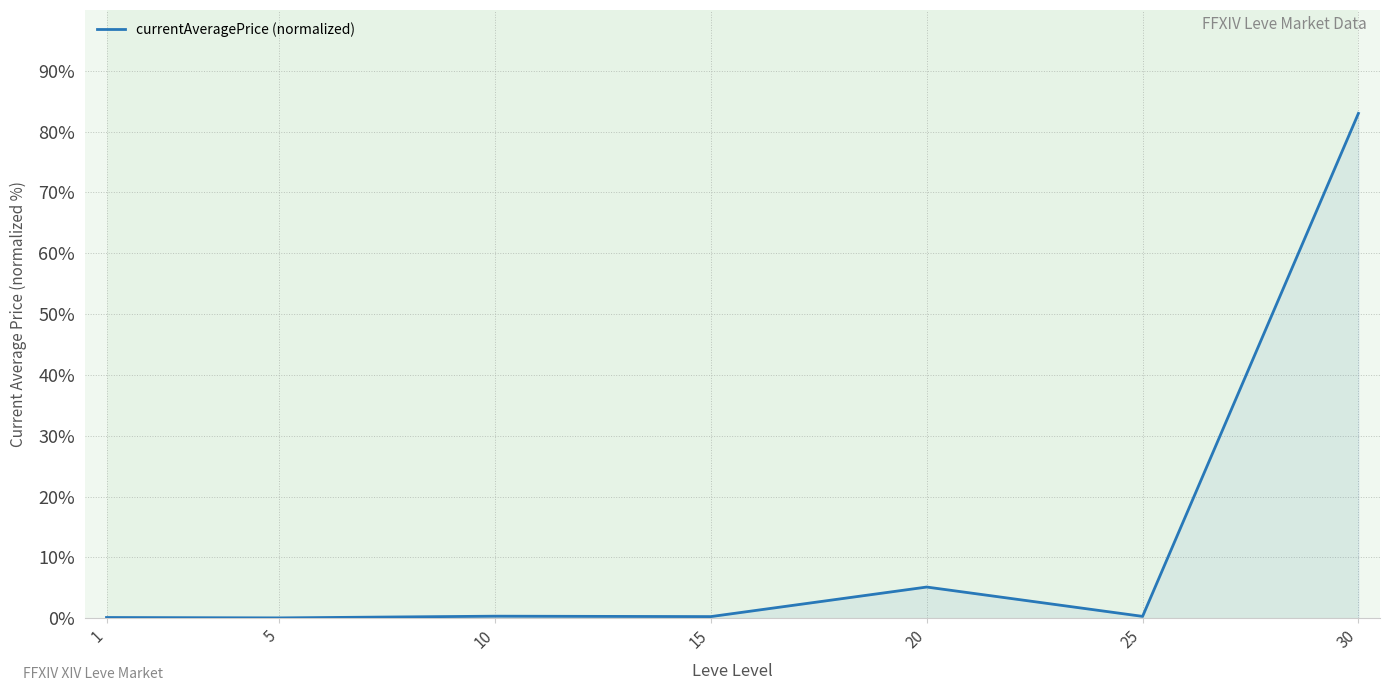

What is the greatest value displayed?

83.0